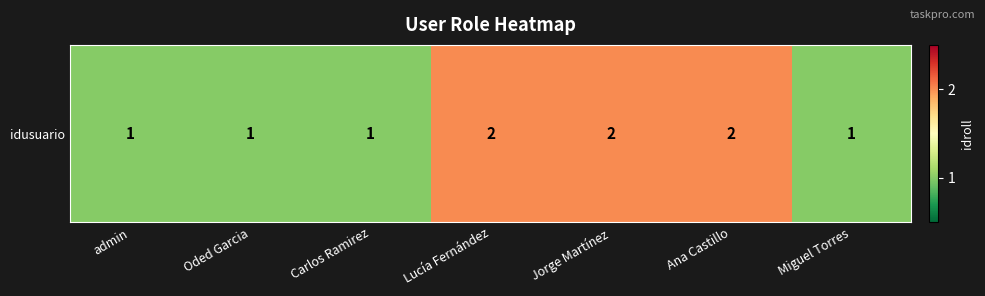

How many values are between 1 and 2?

7